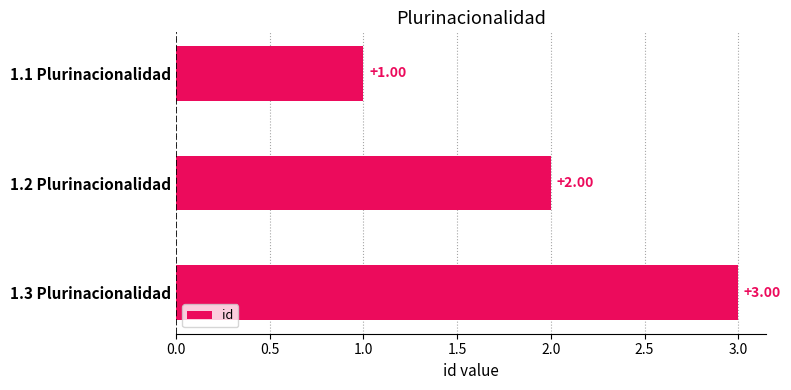

What is the sum of all values?

6